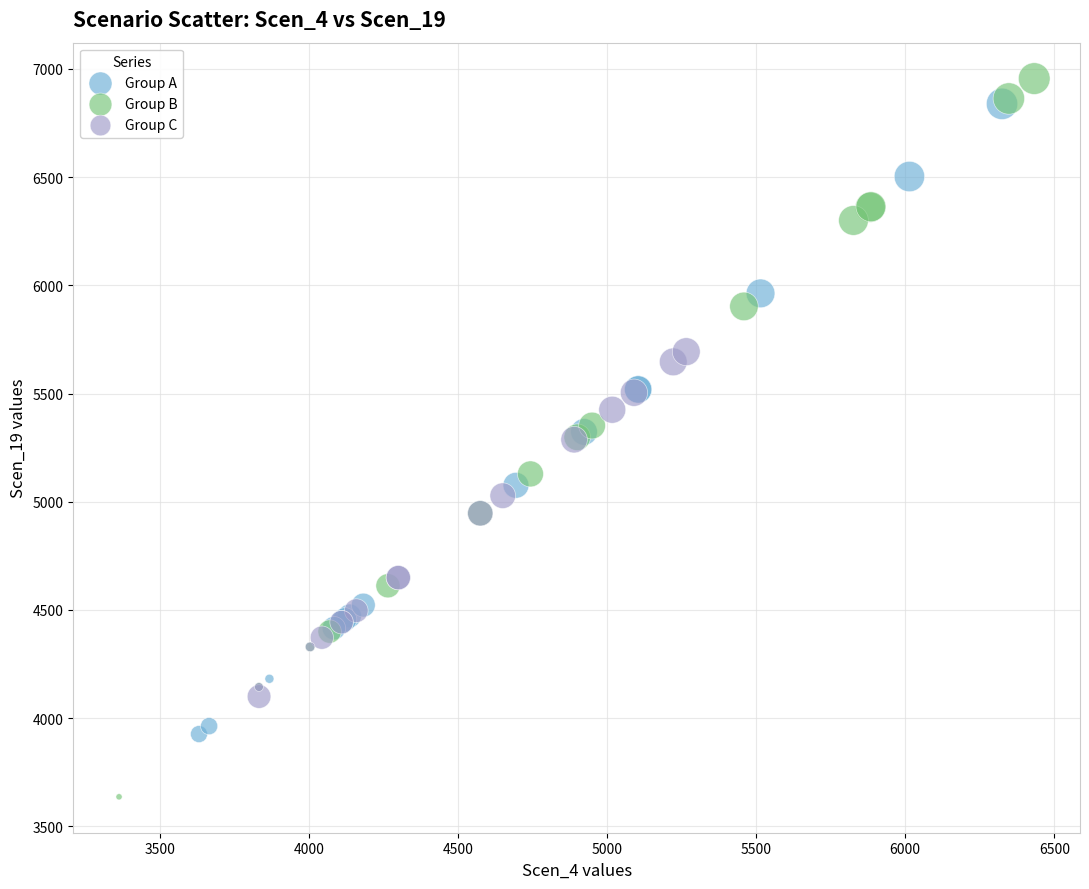

Which series reaches the maximum Y coordinate?

Group B